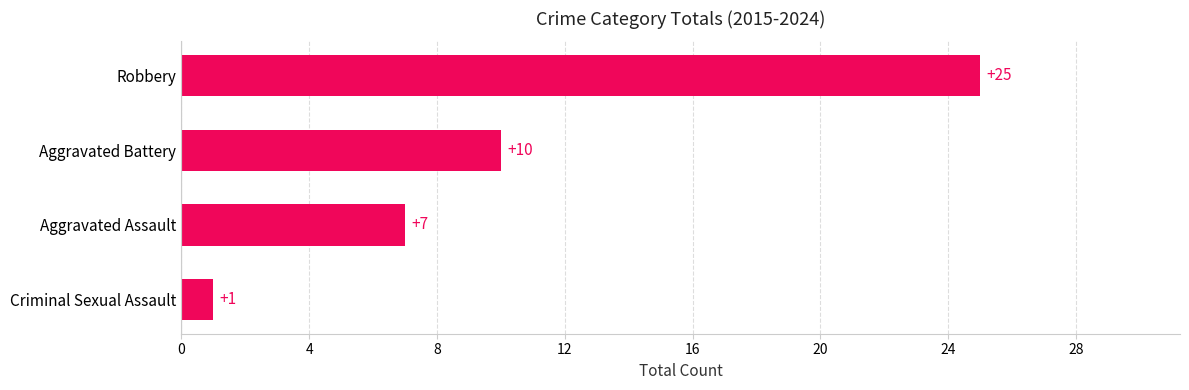

What is the sum of the values at Aggravated Battery and Aggravated Assault?

17